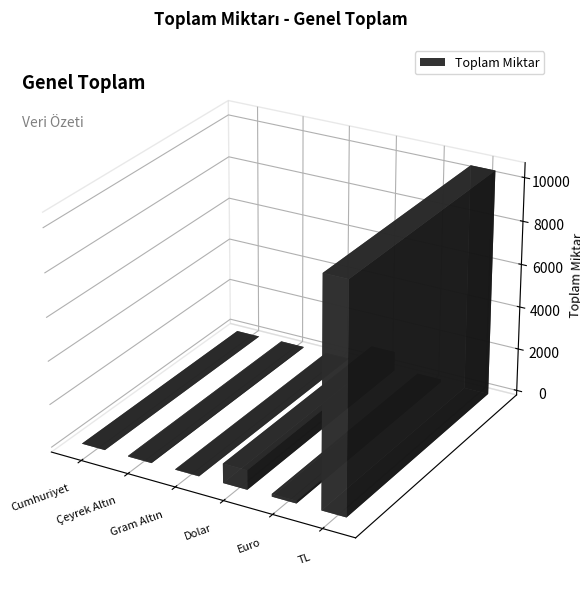

What is the greatest value displayed?

10460.0